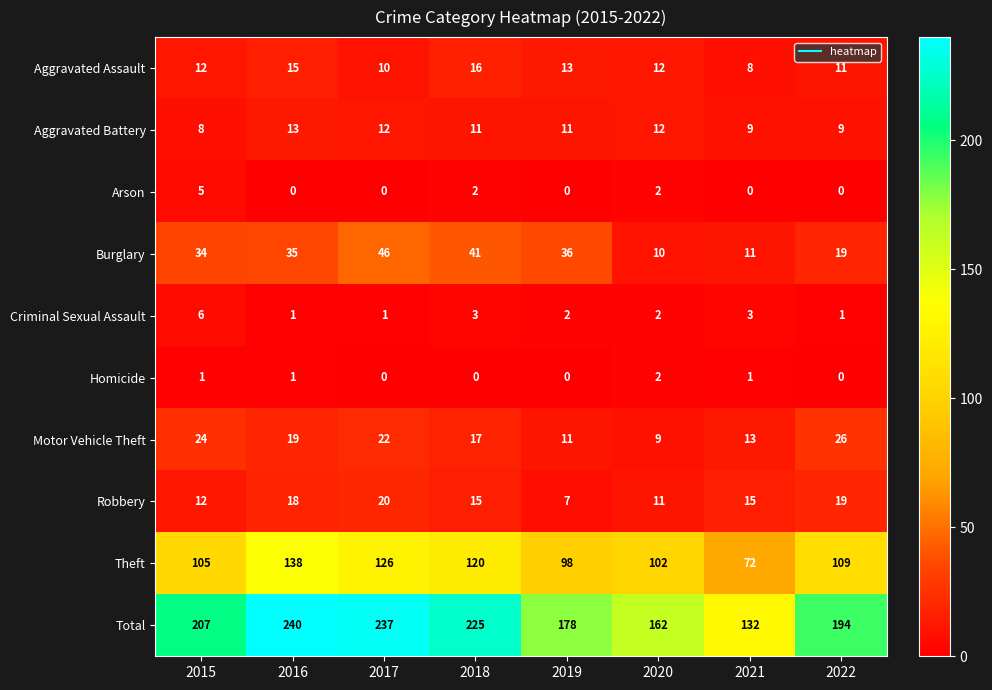

True or false: Motor Vehicle Theft has a value of 23 at 2018.

False